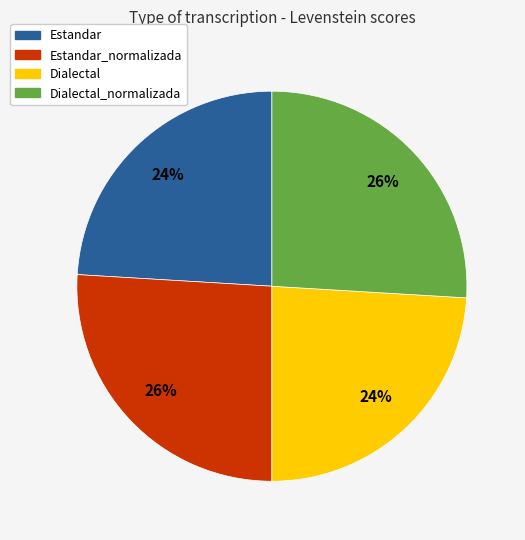

To the nearest percent, what is the difference between the Dialectal and Estandar_normalizada slice percentages?

2%